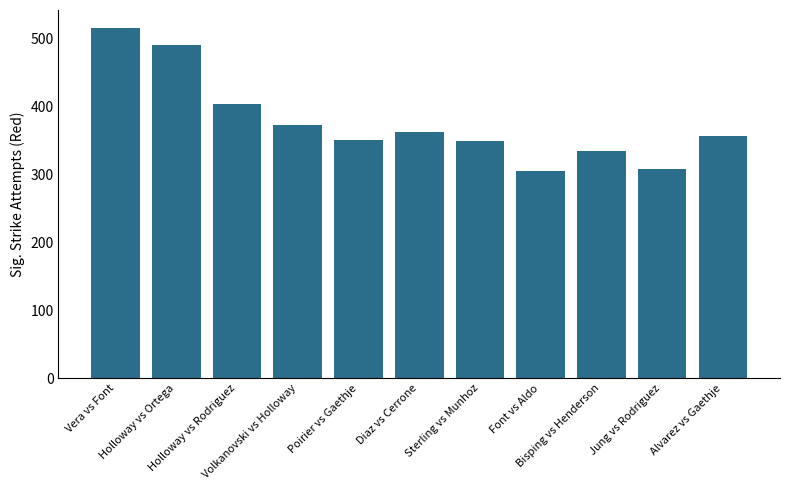

Does the chart contain stacked bars?

No